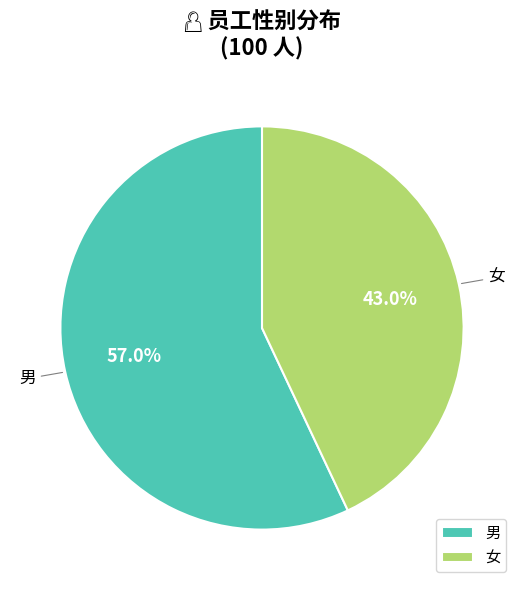

Is it true that 男 is 57% of the pie?

True